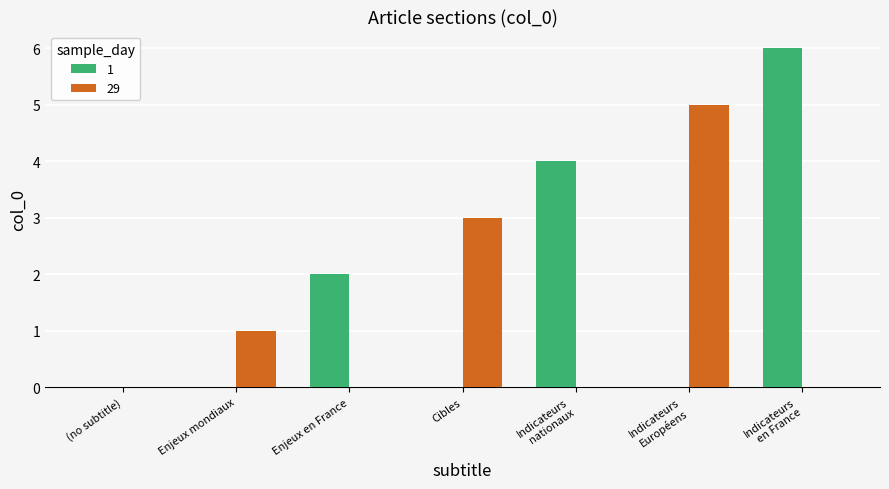

Which category has the highest value in the 1 series?

Indicateurs
en France